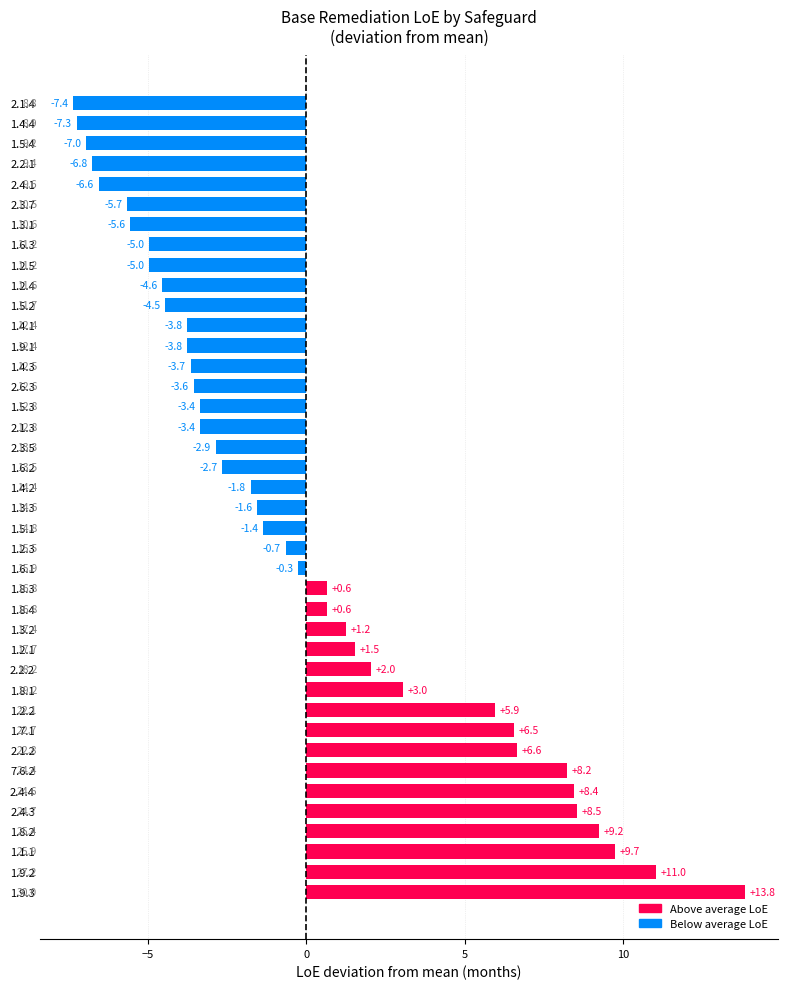

Between 2.3.5 and 1.8.2, which is larger?

1.8.2